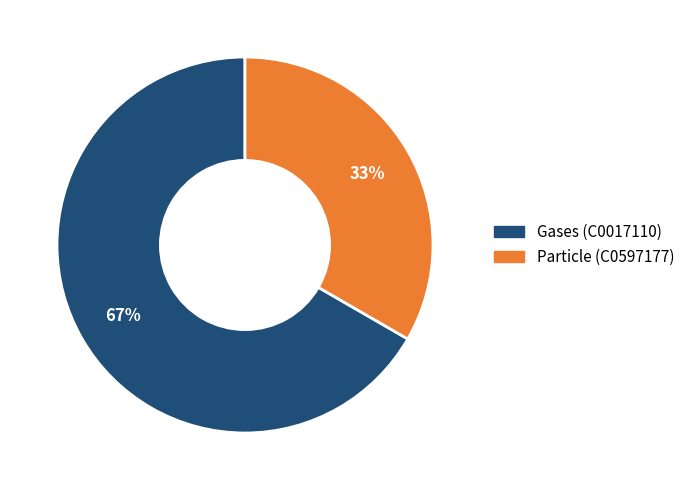

Is there a majority slice in this chart?

Yes